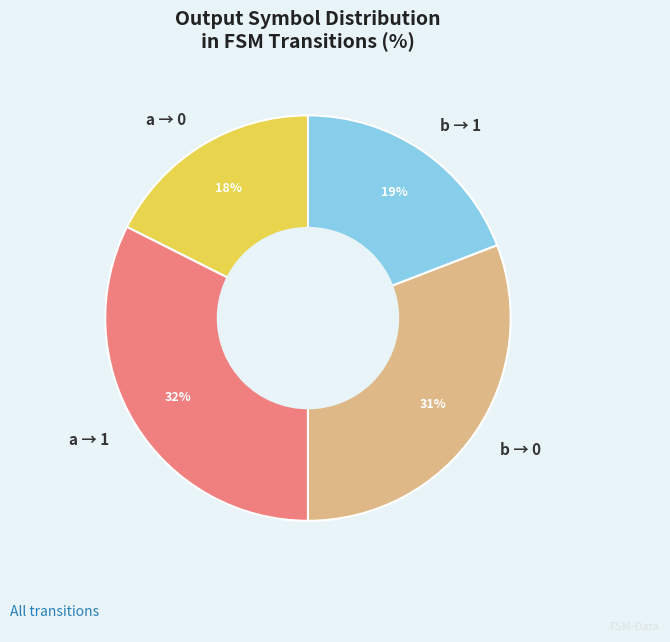

What is the ratio of the value at a → 1 to the value at b → 1?

1.7